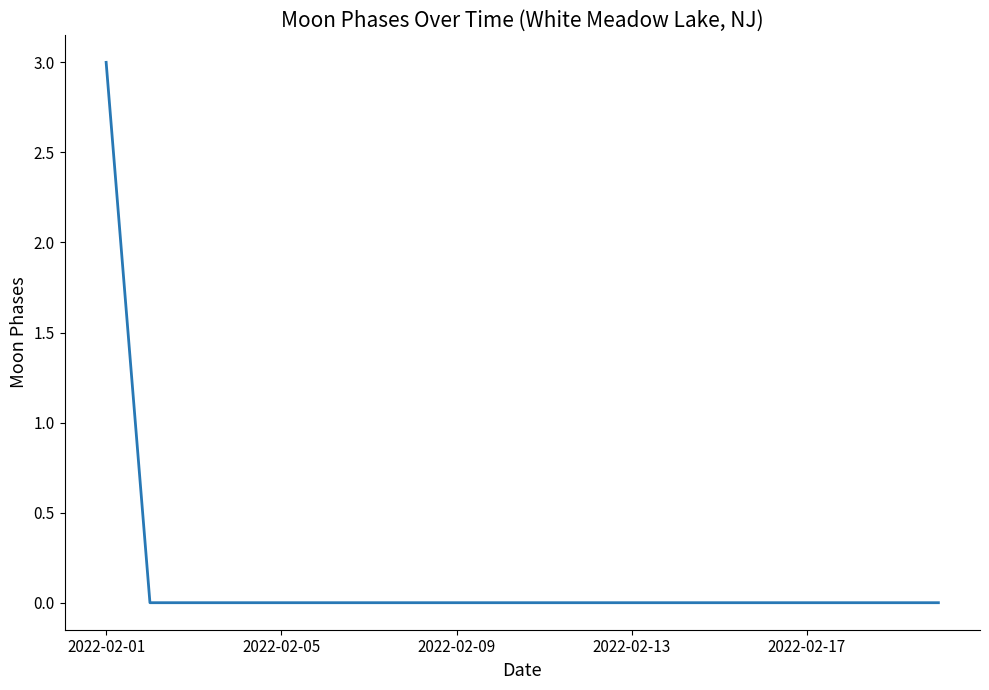

What is the difference between the maximum and minimum values?

3